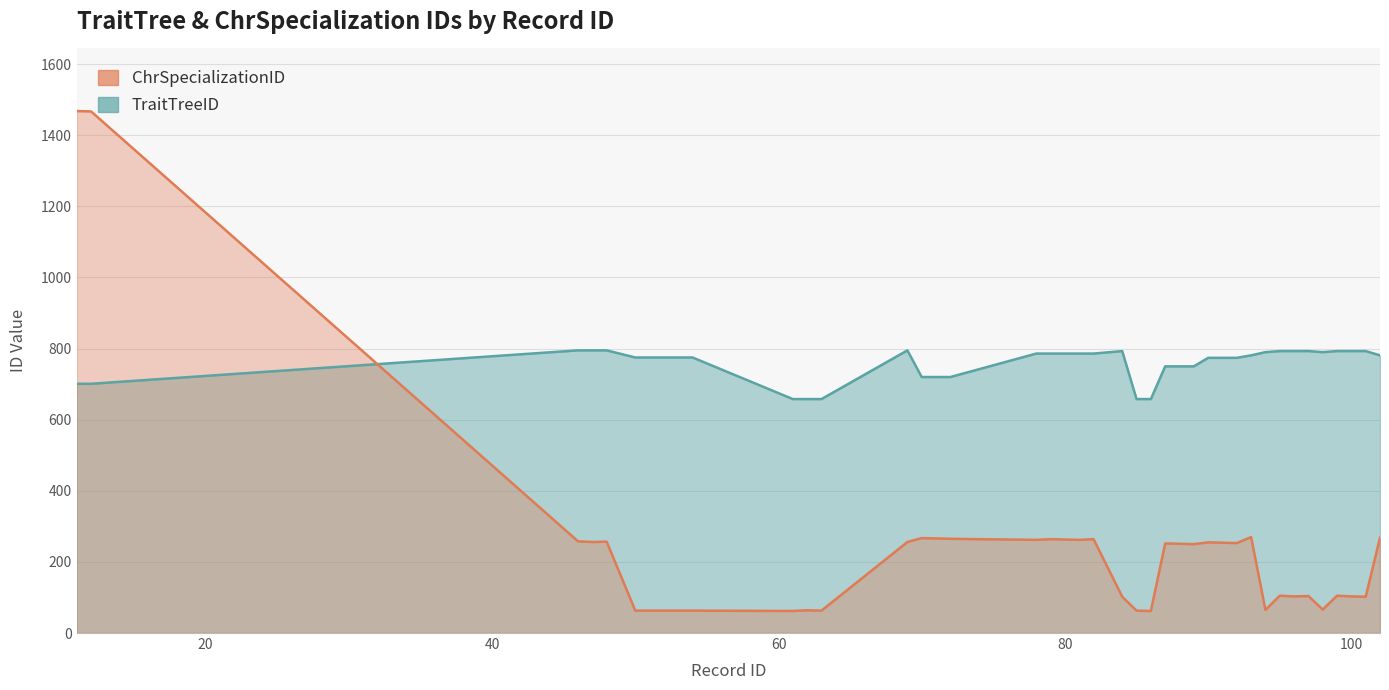

Reading left to right, what are all the values shown in this chart?

ChrSpecializationID: 1468	1467	258	256	257	63	63	63	63	62	64	63	256	267	266	265	262	264	263	262	264	102	63	62	252	251	250	255	254	253	270	65	105	103	104	66	105	103	102	268
TraitTreeID: 701	701	795	795	795	775	775	775	775	658	658	658	795	720	720	720	786	786	786	786	786	793	658	658	750	750	750	774	774	774	781	790	793	793	793	790	793	793	793	781